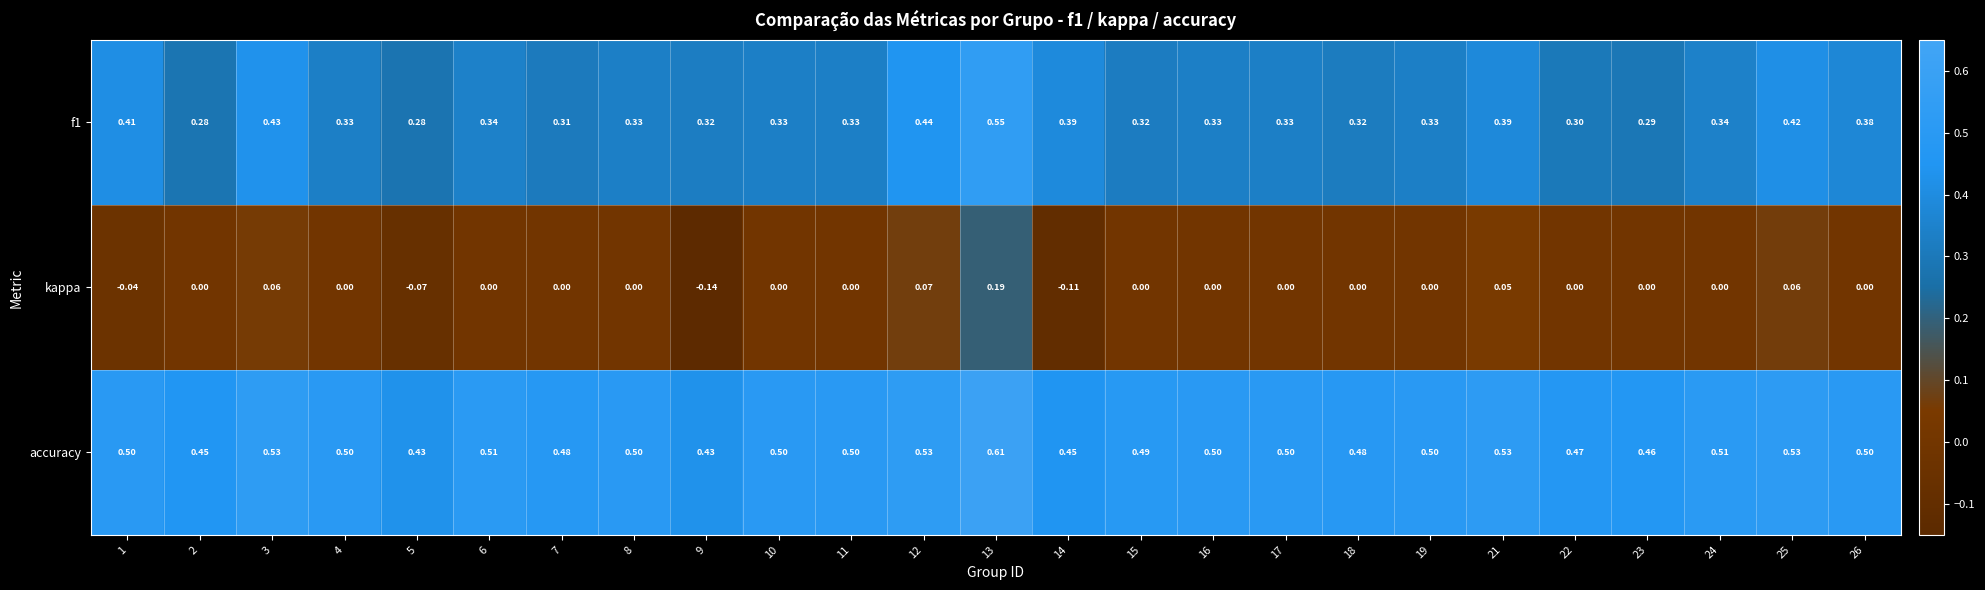

How many categories are shown in the chart?

25